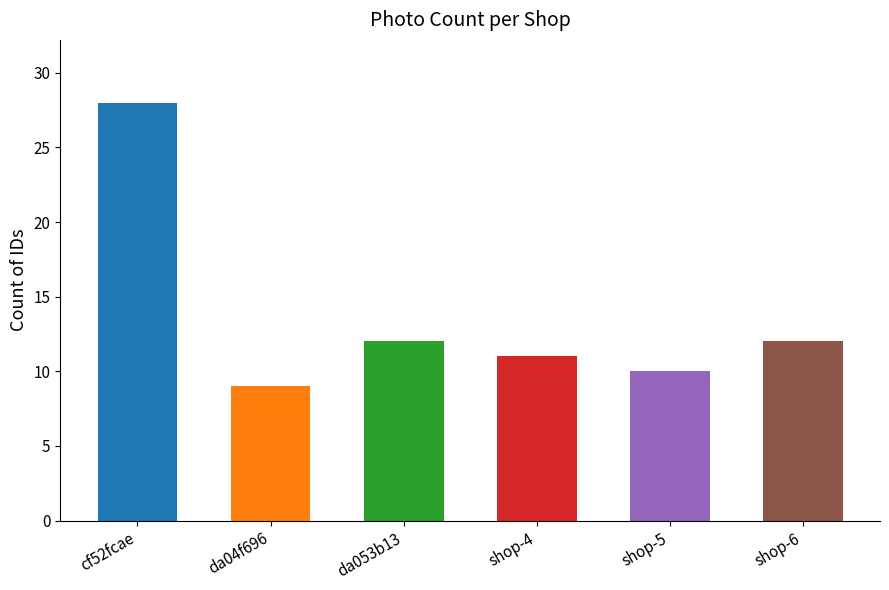

What is the approximate value at da04f696?

9